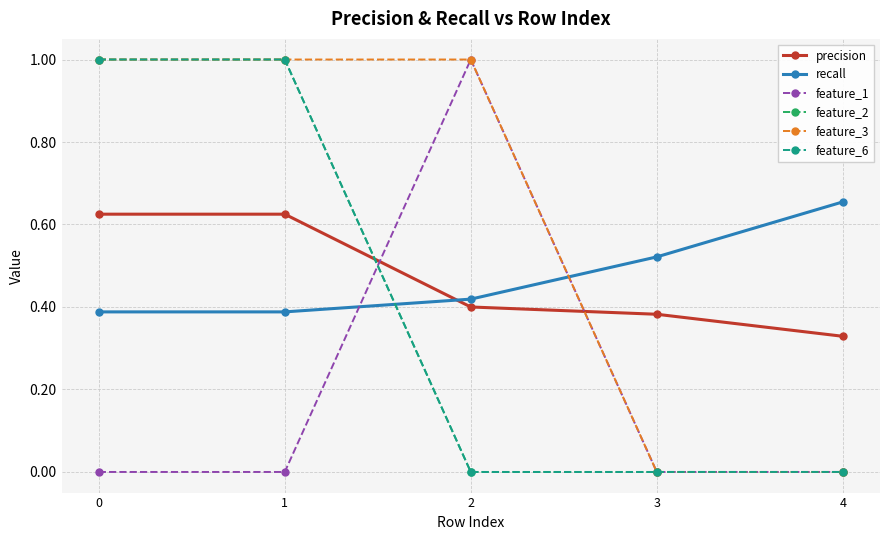

What are all the series names shown in the legend?

precision, recall, feature_1, feature_2, feature_3, feature_6